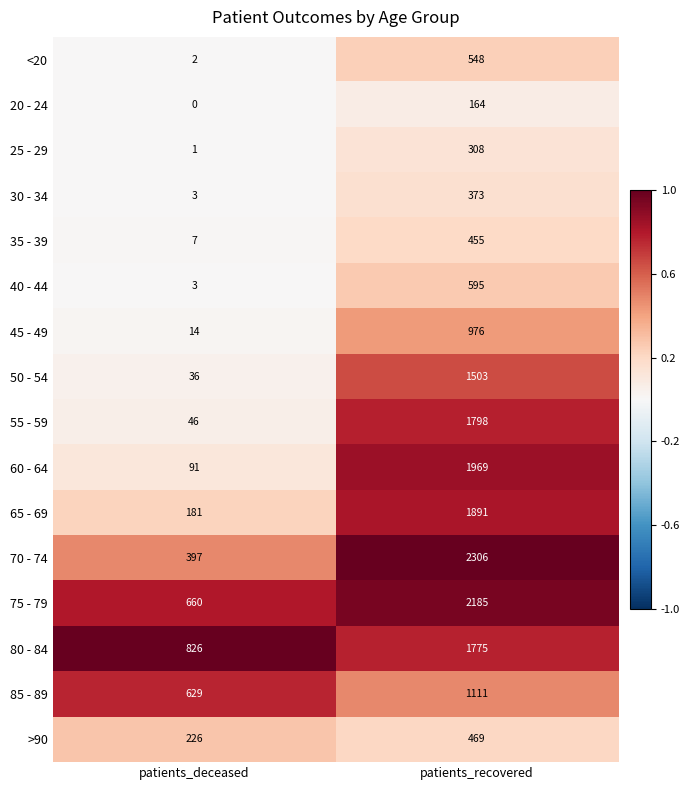

Which label corresponds to the smallest value in the chart?

patients_deceased